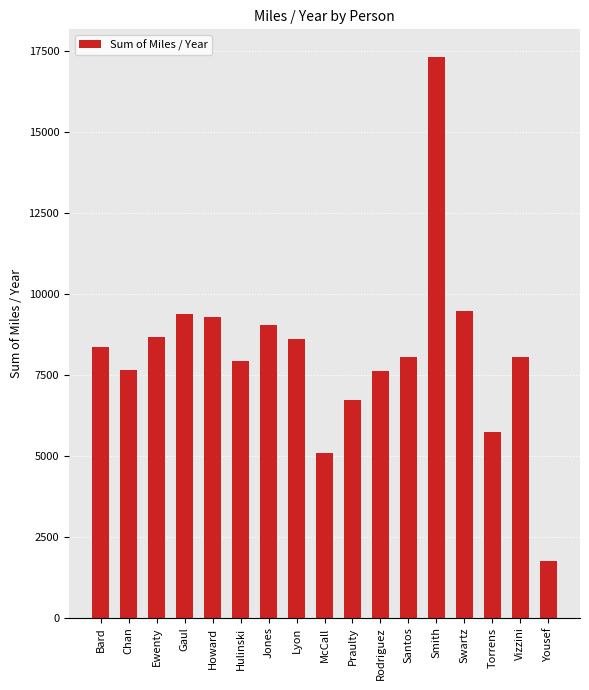

At which label does the data first exceed 8050?

Bard